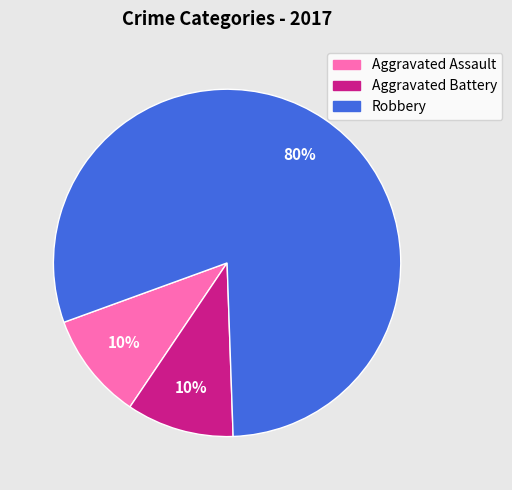

What percentage is the Robbery slice, to the nearest percent?

80%